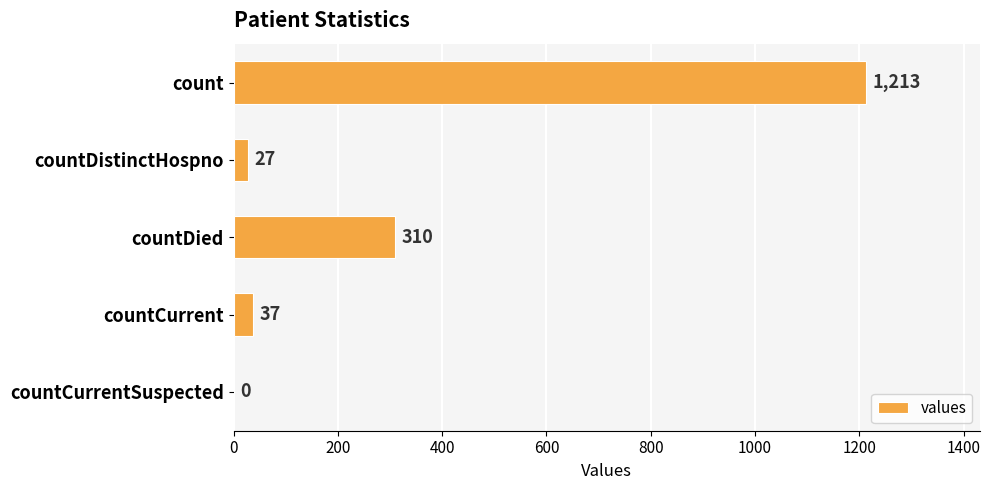

What is the greatest value displayed?

1213